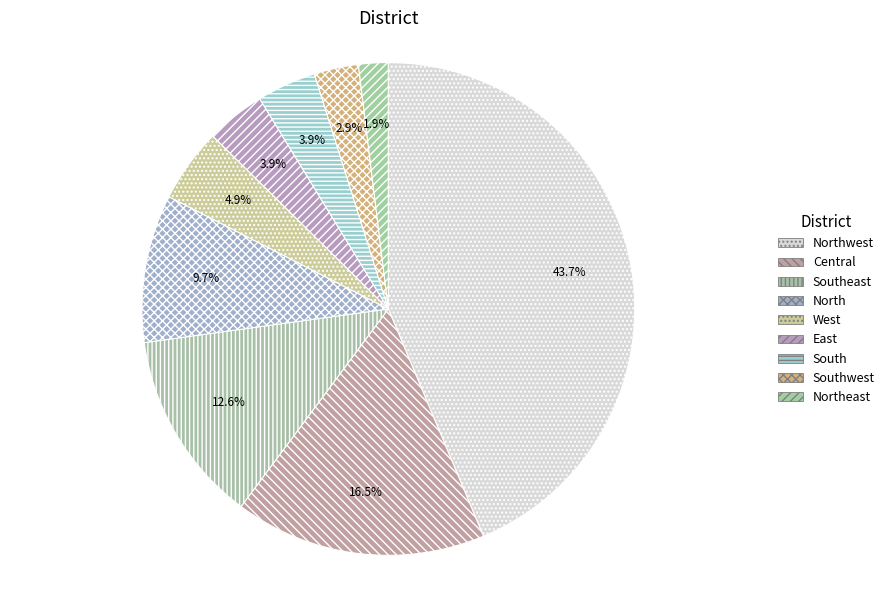

Which has a higher value, Northwest or East?

Northwest